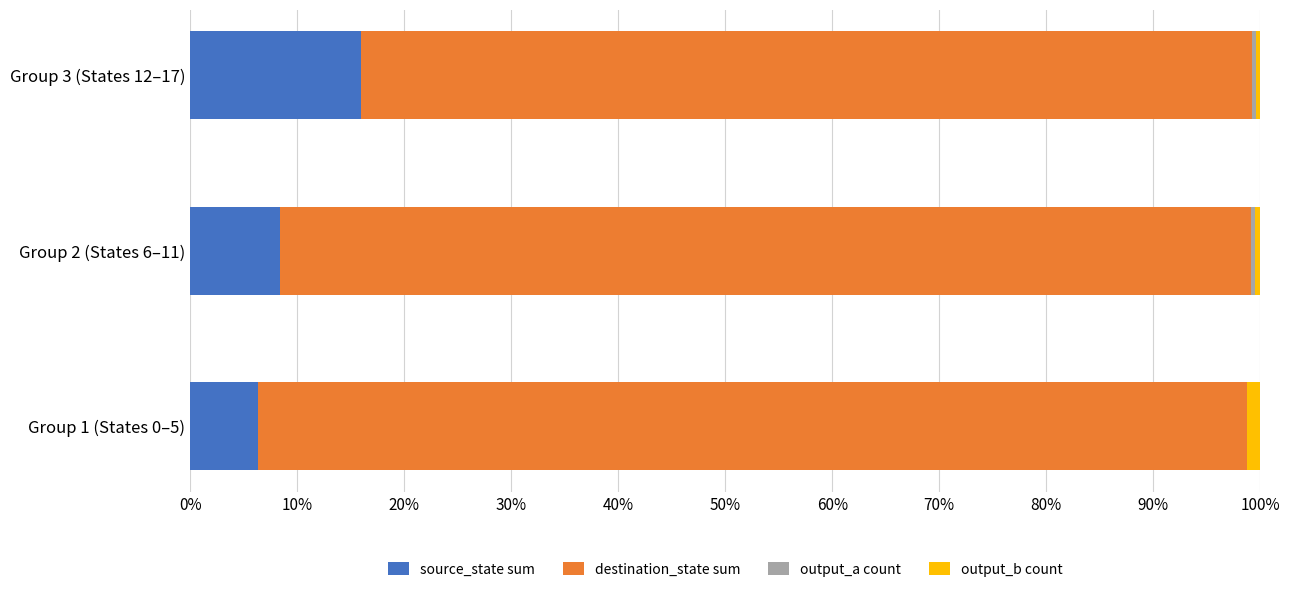

Where is source_state sum nearest to the value 11?

Group 2 (States 6–11)